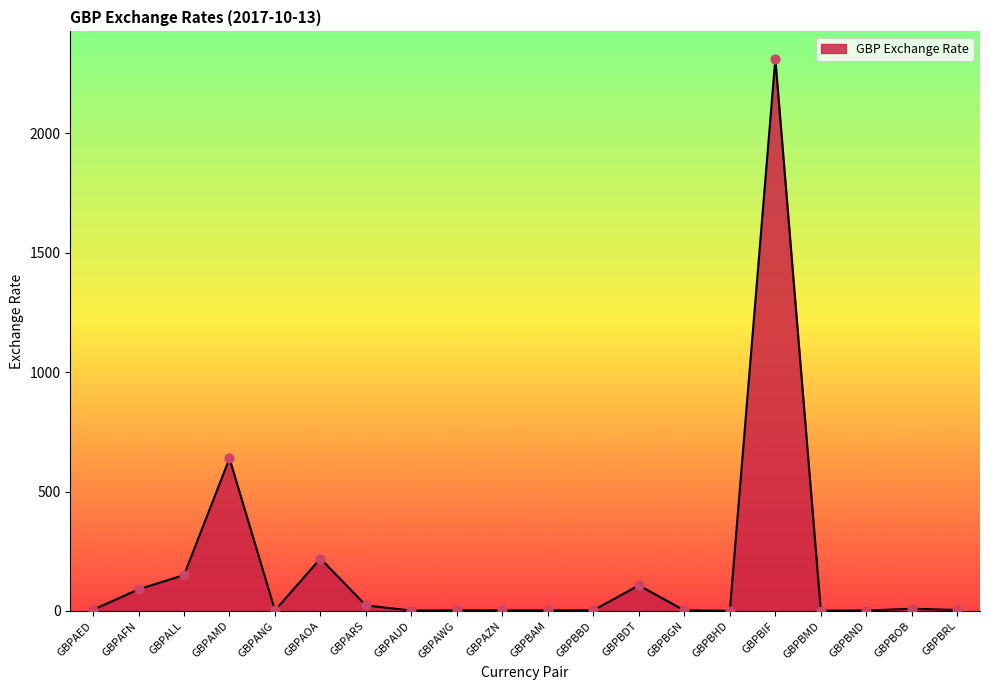

Between GBPBIF and GBPAFN, which is larger?

GBPBIF